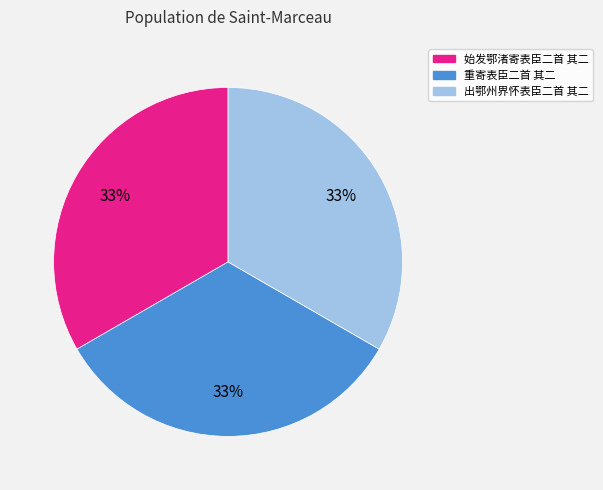

Is it true that 重寄表臣二首 其二 is 46% of the pie?

False